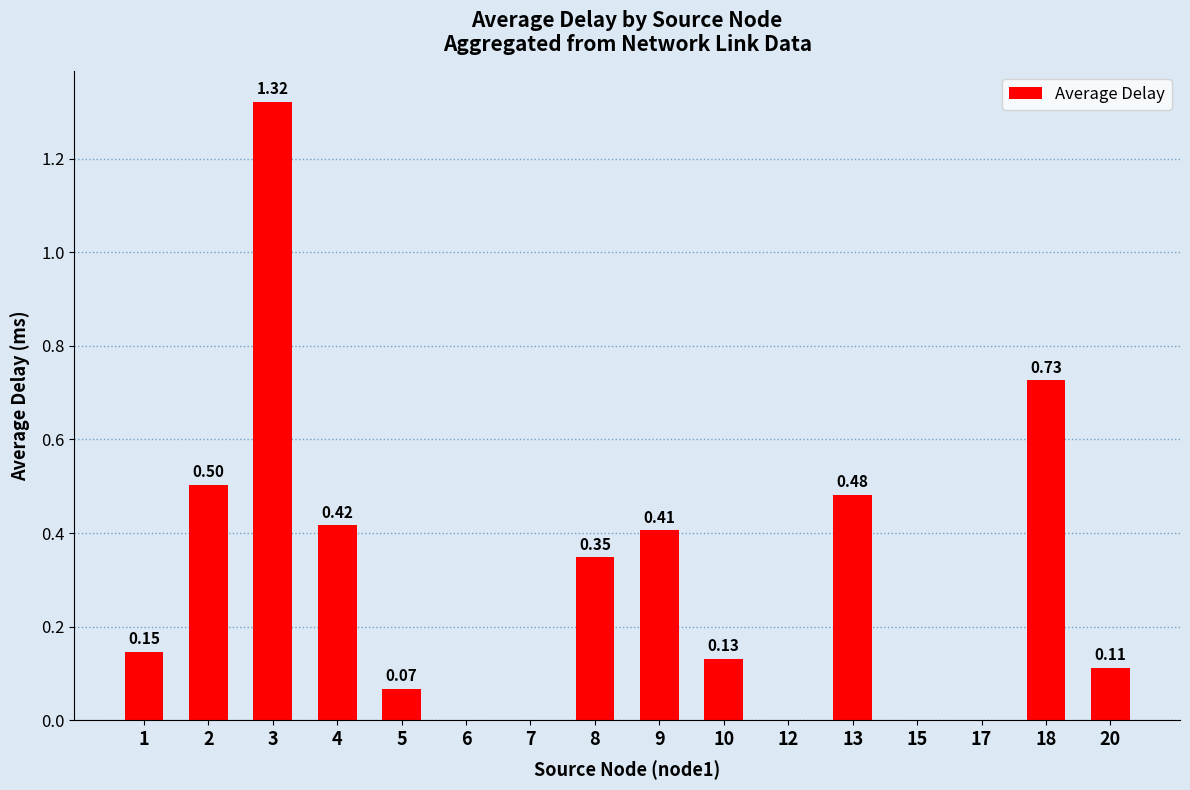

How many distinct data groups are displayed?

1